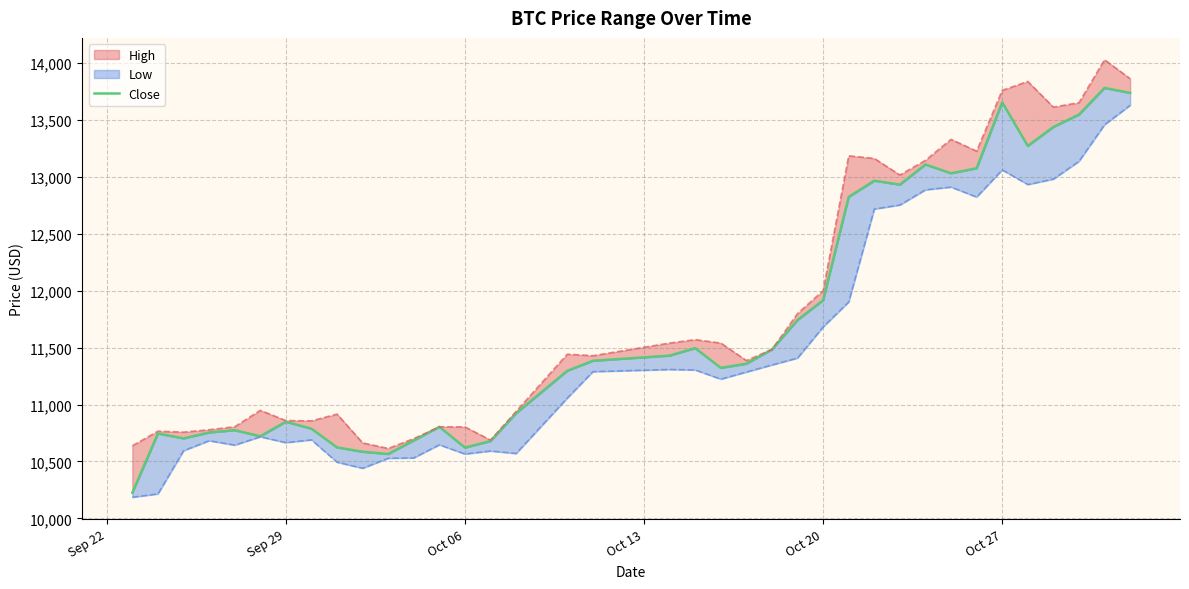

What is the difference between the maximum and second lowest values?

3215.5